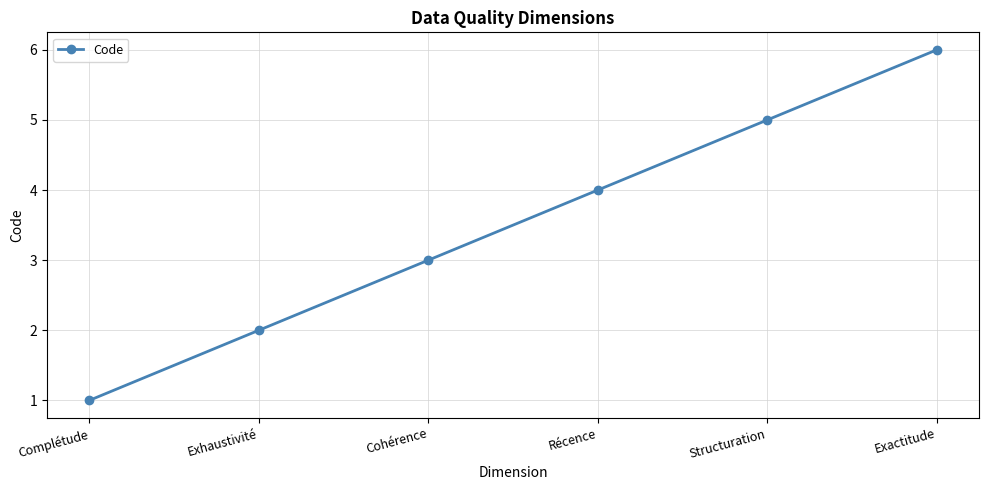

Reading left to right, transcribe all the data shown in this chart.

Complétude=1	Exhaustivité=2	Cohérence=3	Récence=4	Structuration=5	Exactitude=6